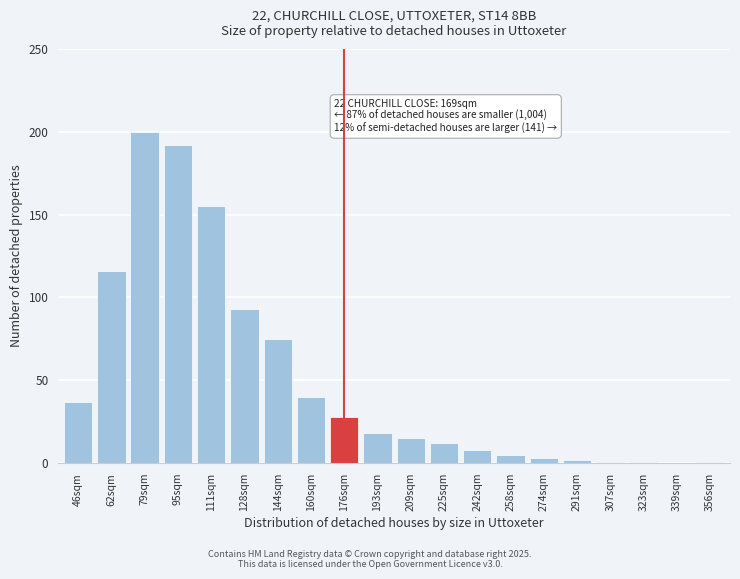

Reading right to left, extract all data points from this chart.

356sqm=1	339sqm=0	323sqm=1	307sqm=1	291sqm=2	274sqm=3	258sqm=5	242sqm=8	225sqm=12	209sqm=15	193sqm=18	176sqm=28	160sqm=40	144sqm=75	128sqm=93	111sqm=155	95sqm=192	79sqm=200	62sqm=116	46sqm=37